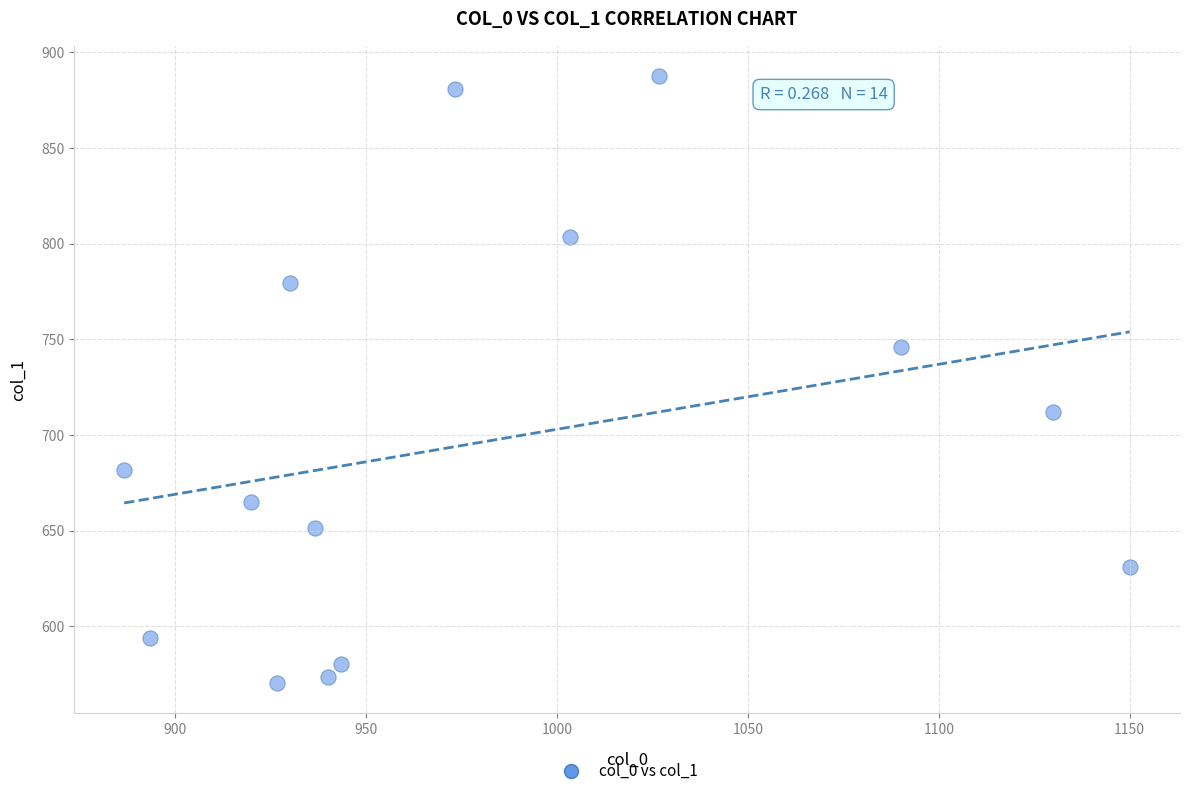

What is the range of X values (max minus min)?

263.3